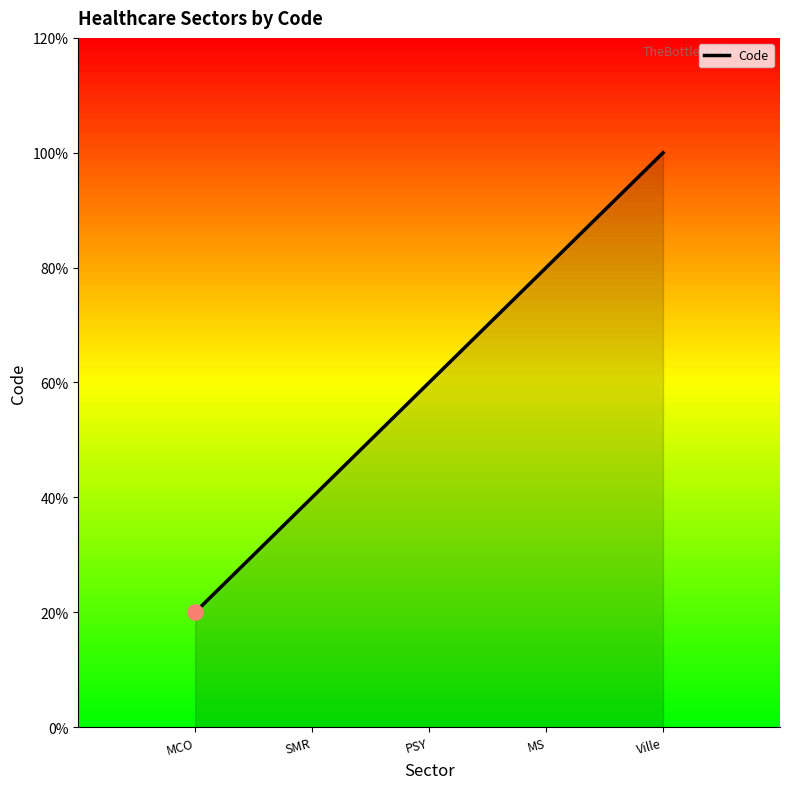

Which has a higher value, PSY or SMR?

PSY